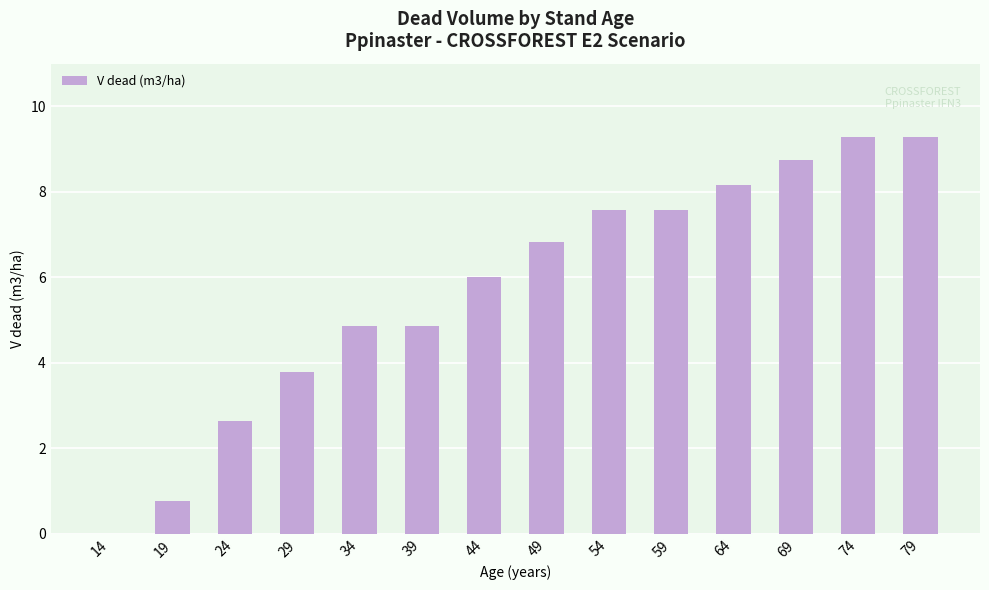

What is the ratio of the value at 29 to the value at 44?

0.6